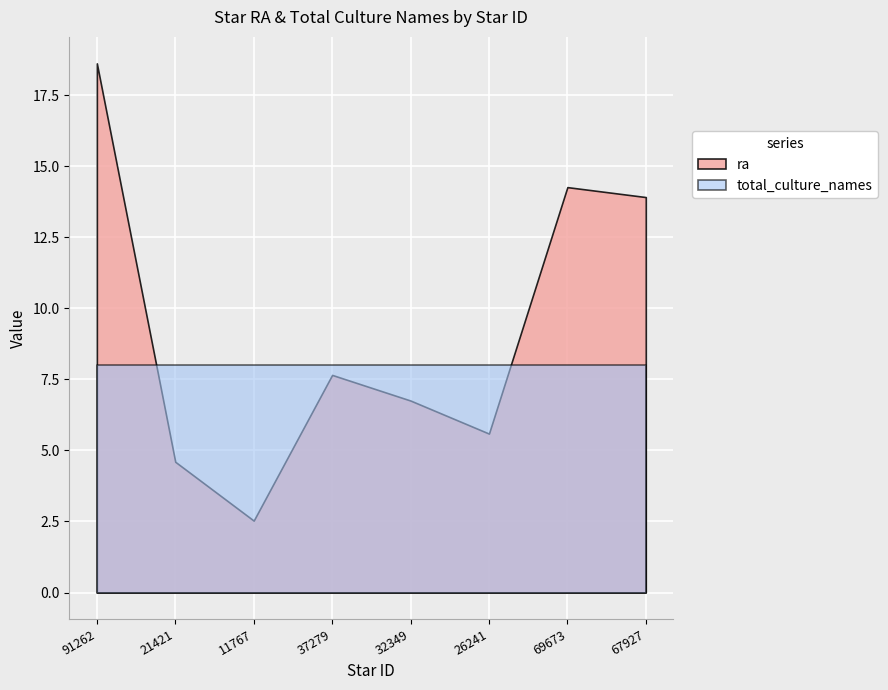

Which has a higher value, 37279 or 11767?

37279